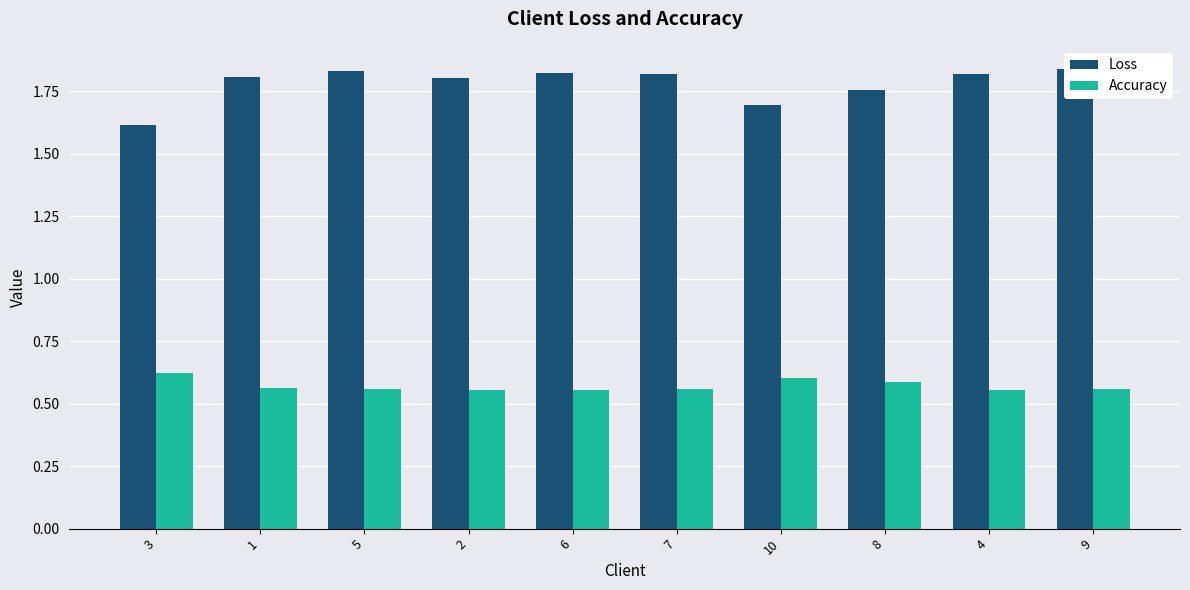

Which category has the highest value in the Accuracy series?

3